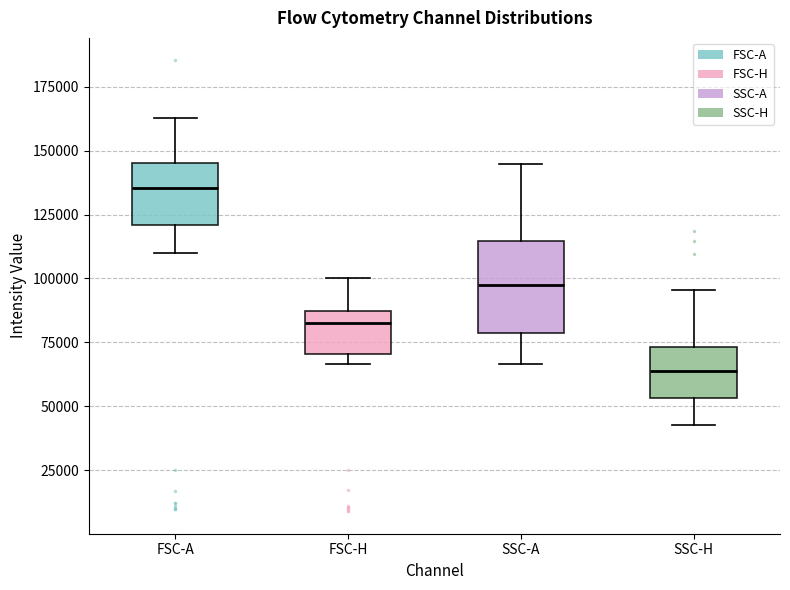

Which box's median line is the highest?

FSC-A